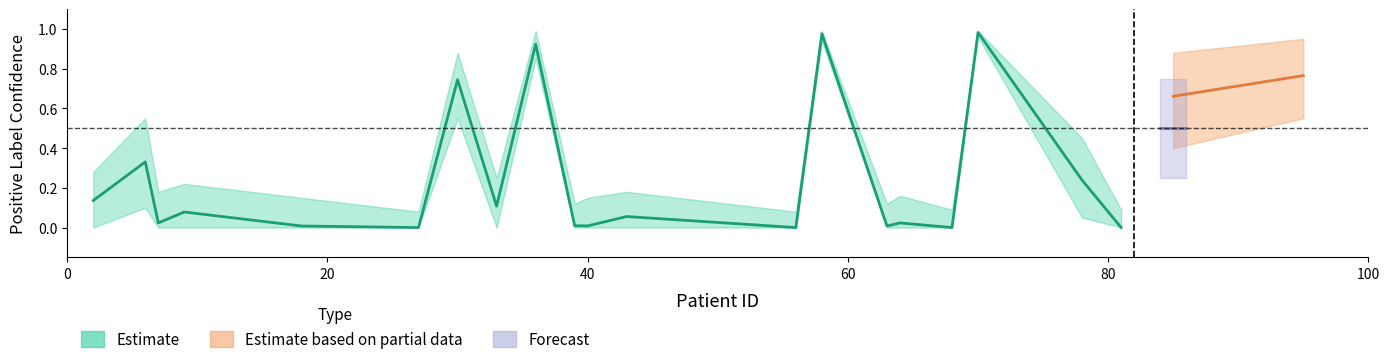

In Confidence Lower, how many points are higher than both neighbors (excluding endpoints)?

5